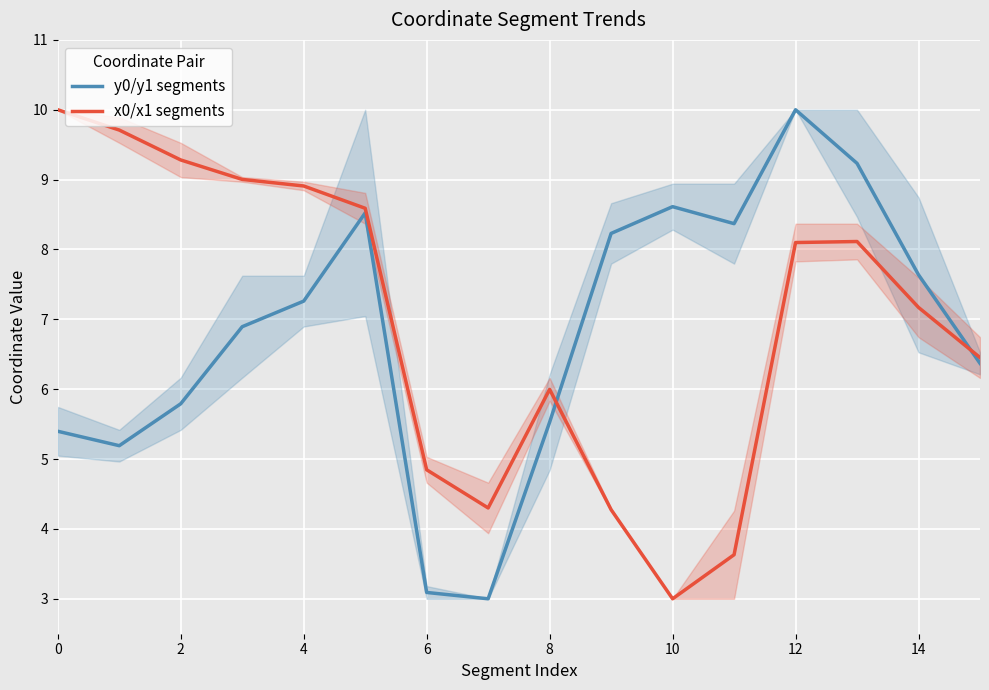

What is the highest value of the x0/x1 segments series?

10.0